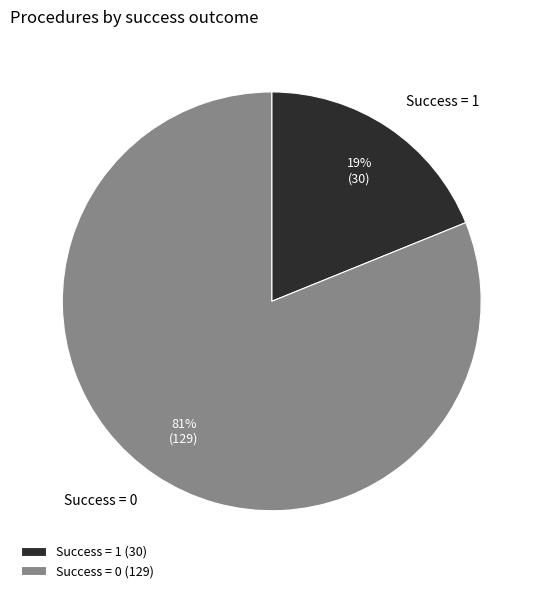

Count the number of slices in the pie.

2